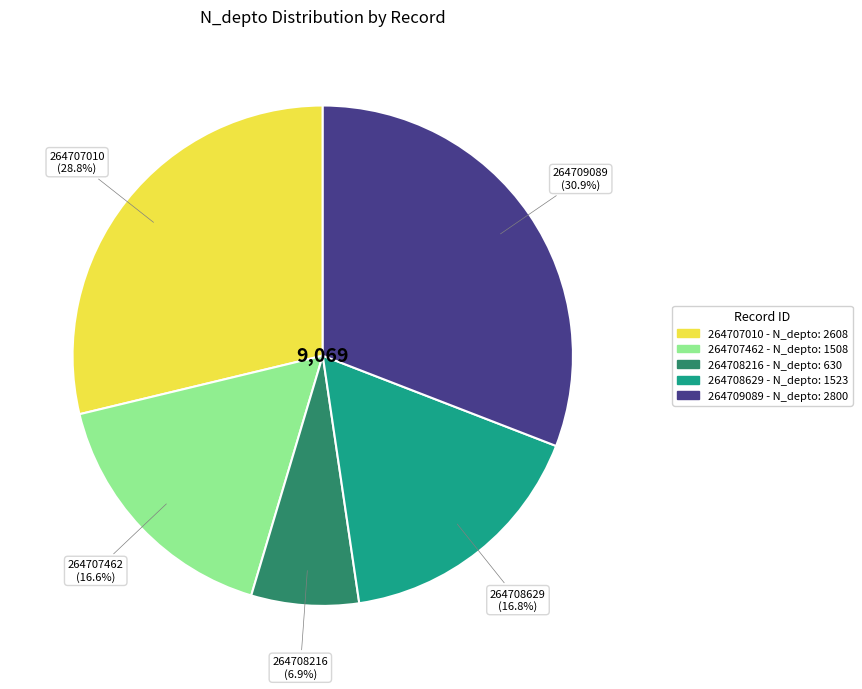

Does any single category account for the majority?

No